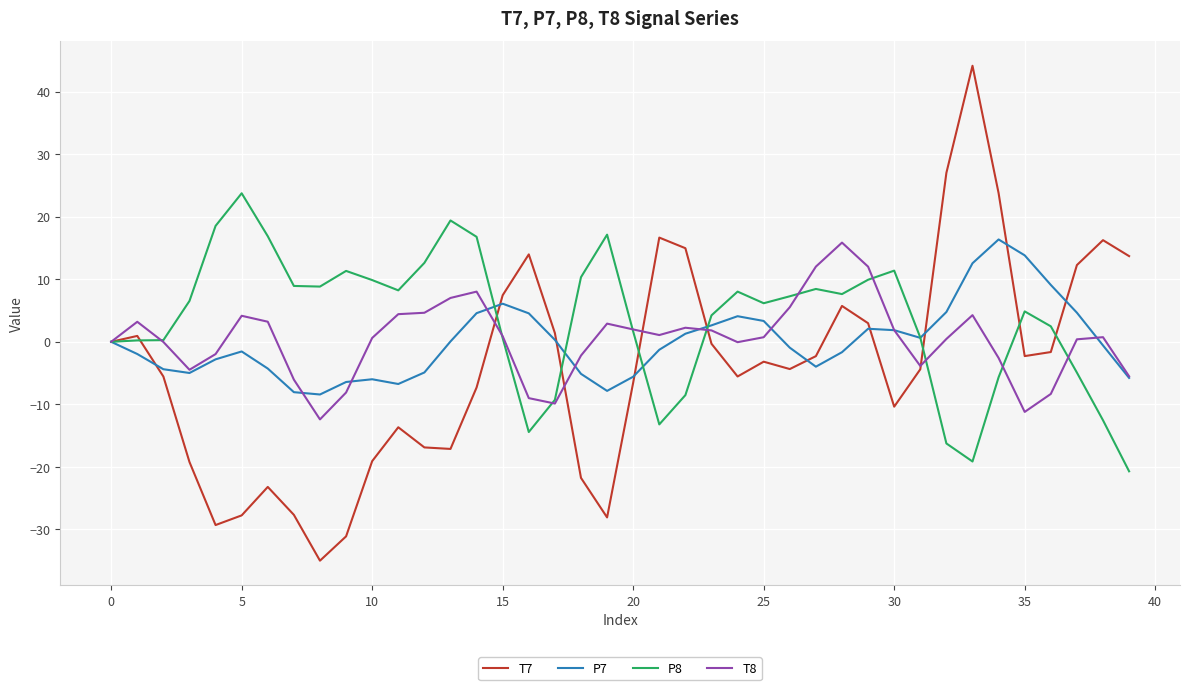

What is the lowest value of the T7 series?

-35.0